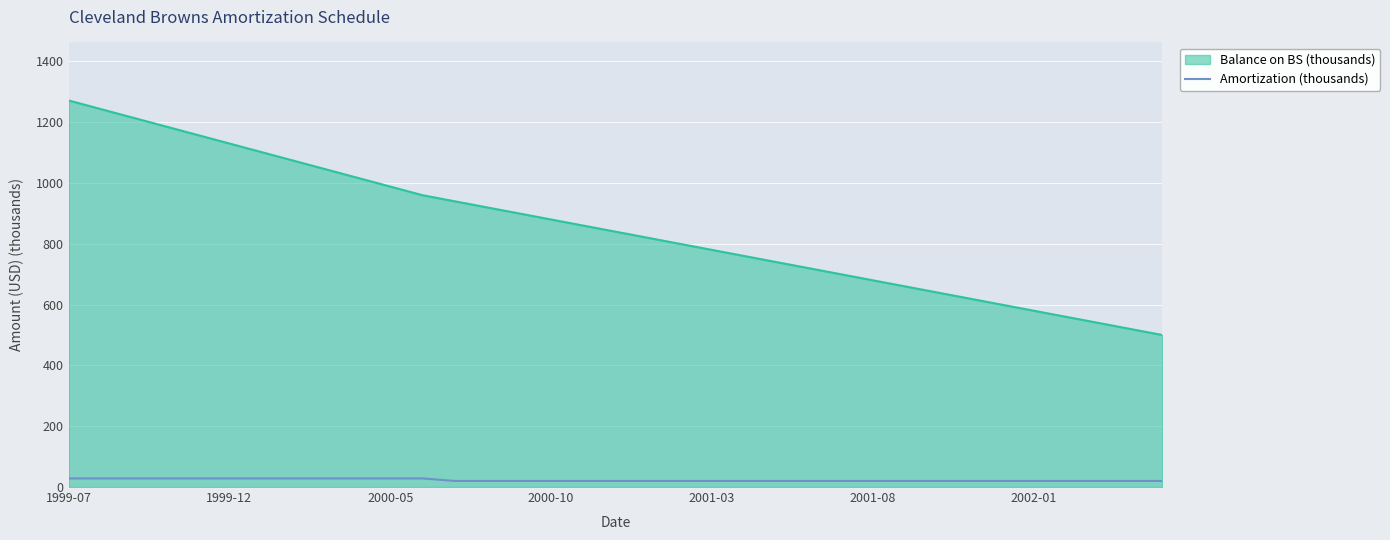

Rank the series by their maximum value, from lowest to highest.

Amortization (thousands), Balance on BS (thousands)